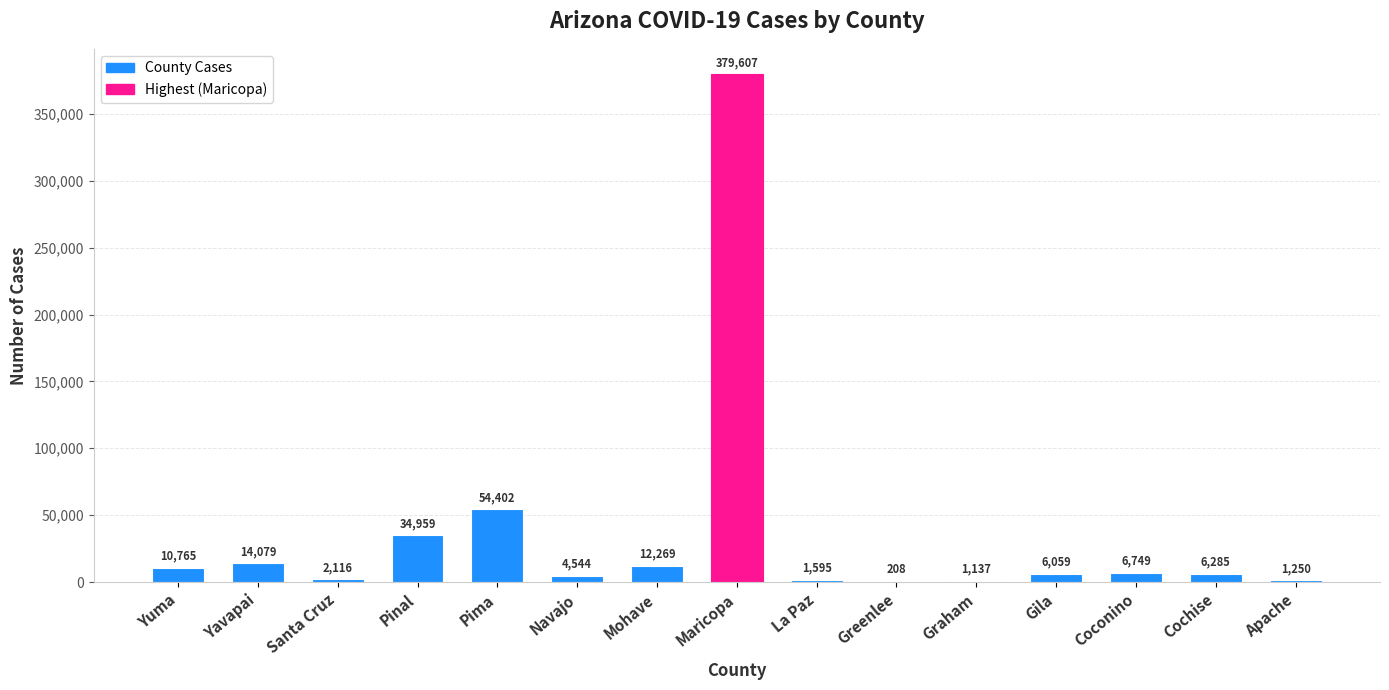

Which has a higher value, La Paz or Coconino?

Coconino